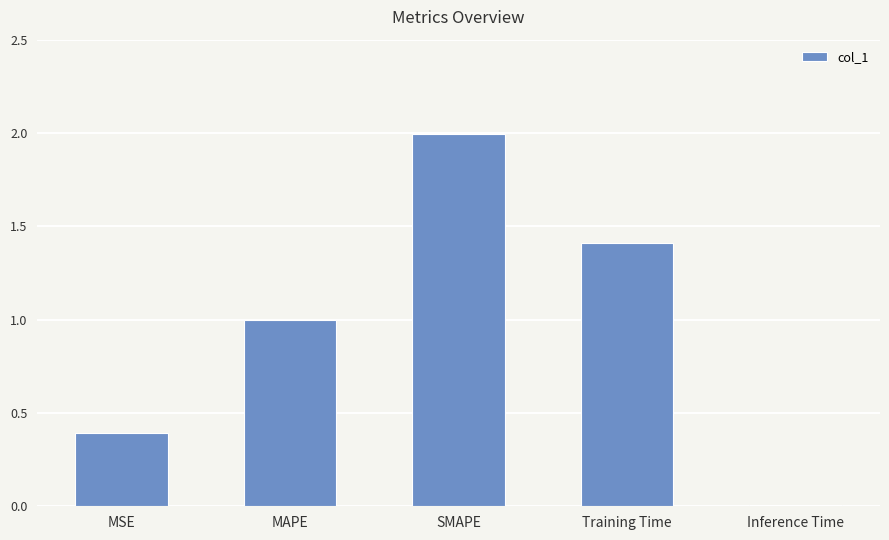

At which label is the value closest to 1?

MAPE